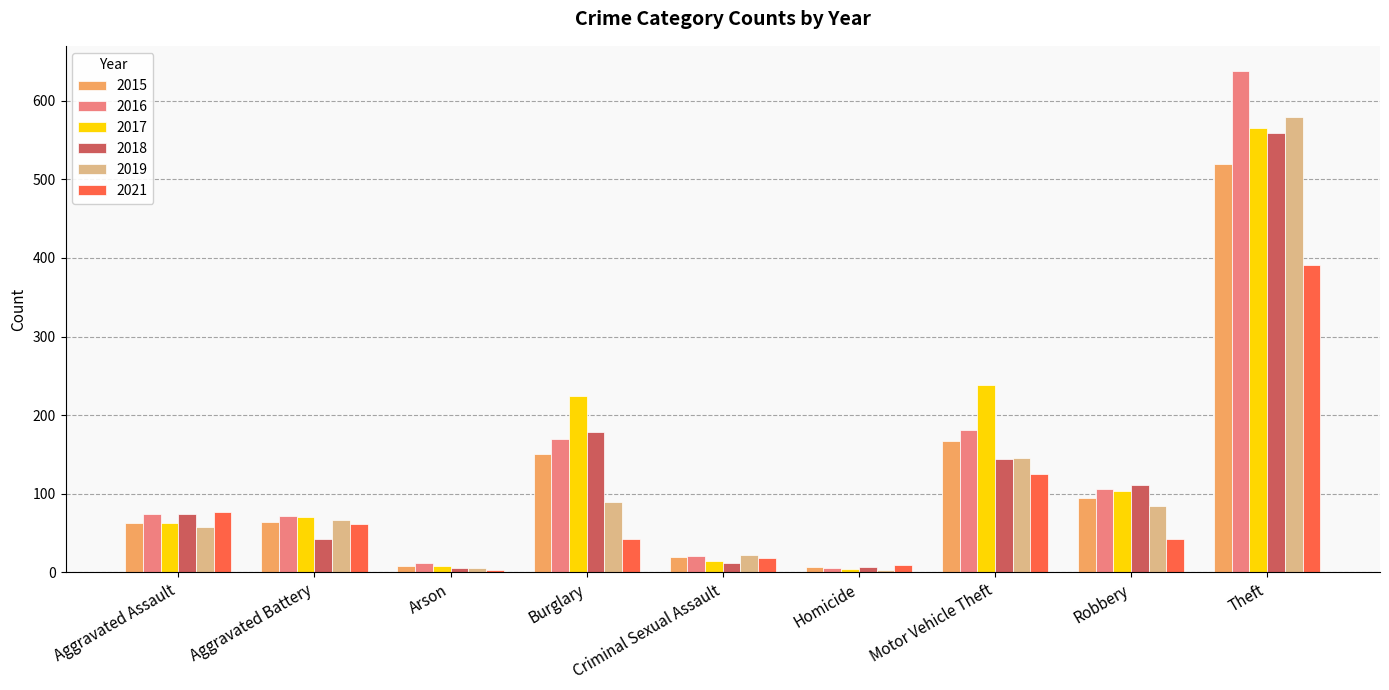

How many series are shown in this chart?

6